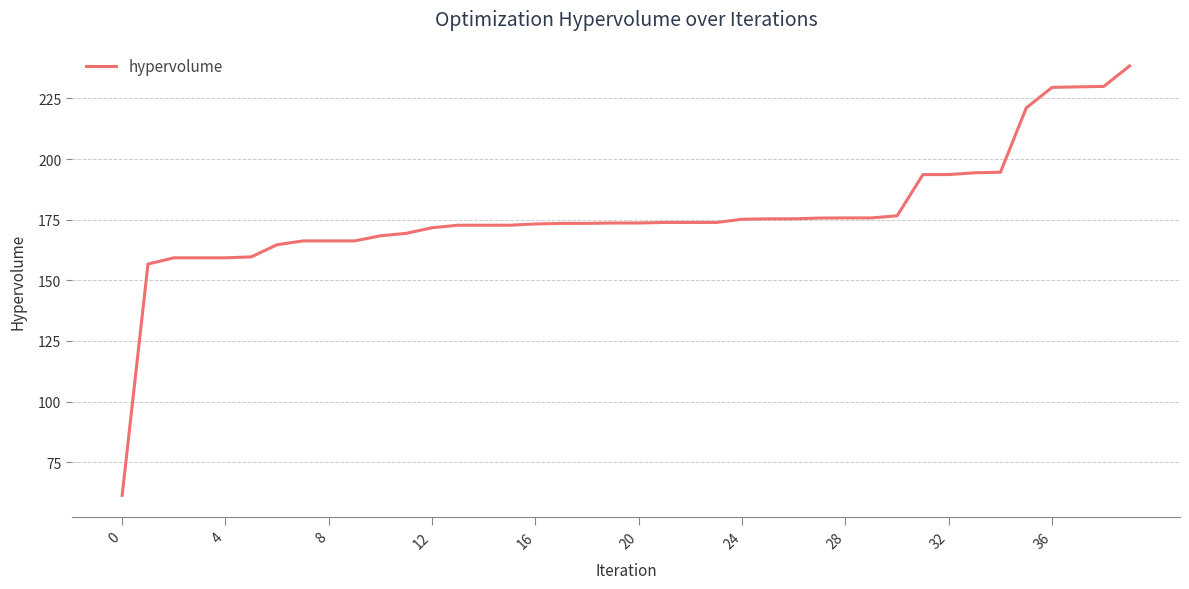

What is the minimum value shown in the chart?

61.3